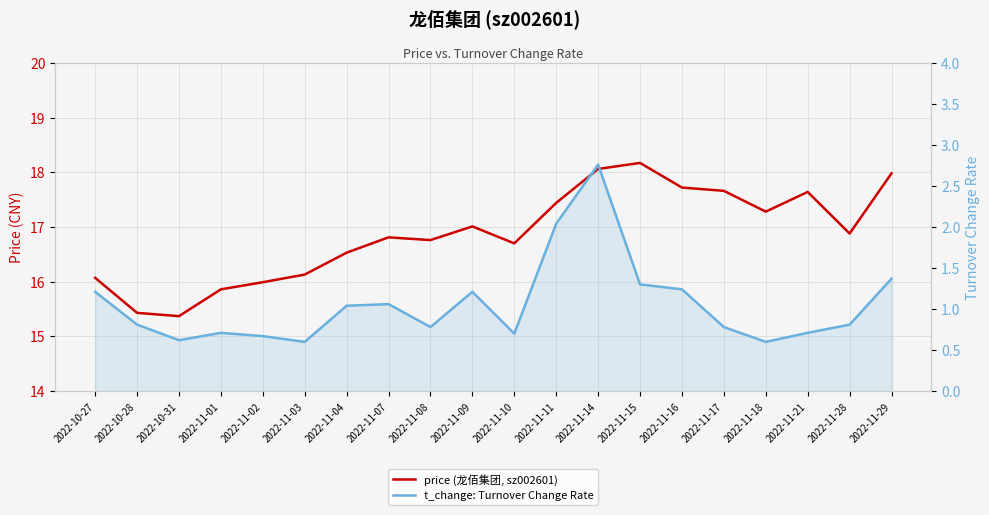

What is the difference between the price (龙佰集团, sz002601) values at 2022-11-29 and 2022-11-08?

1.2